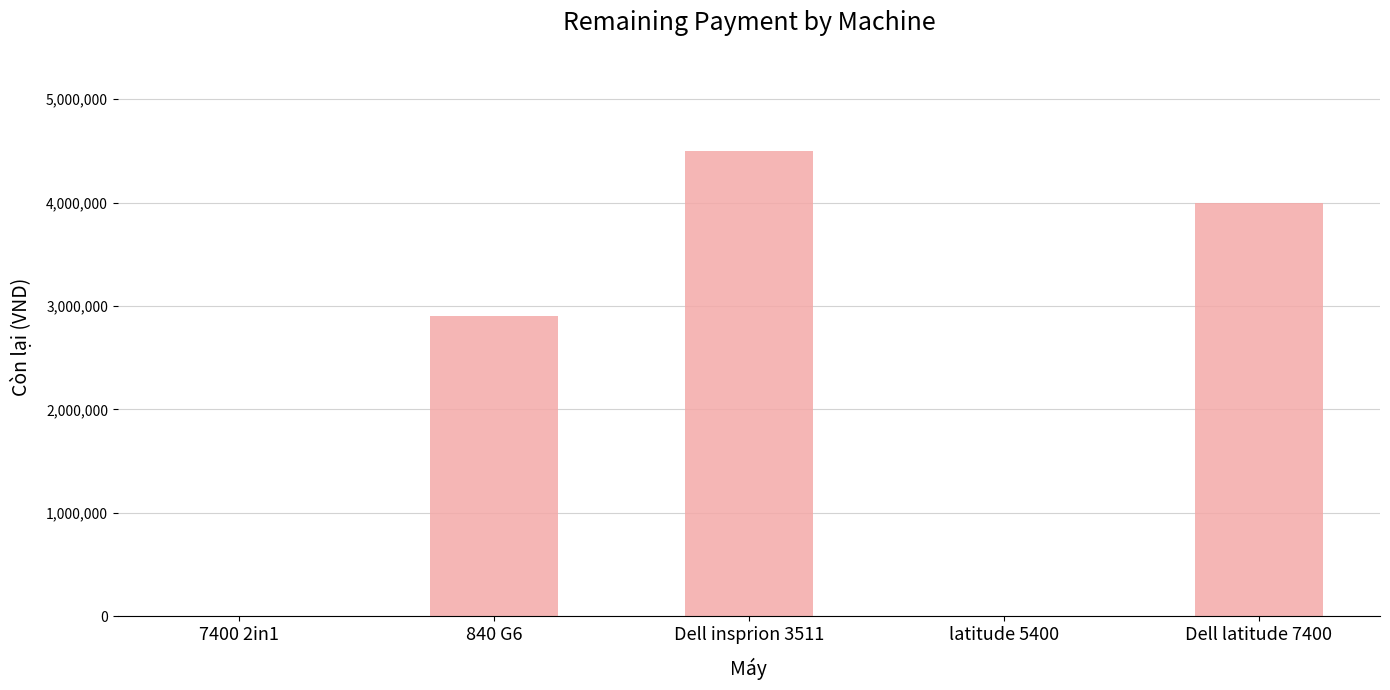

What is the change in value from 840 G6 to latitude 5400?

-2900000